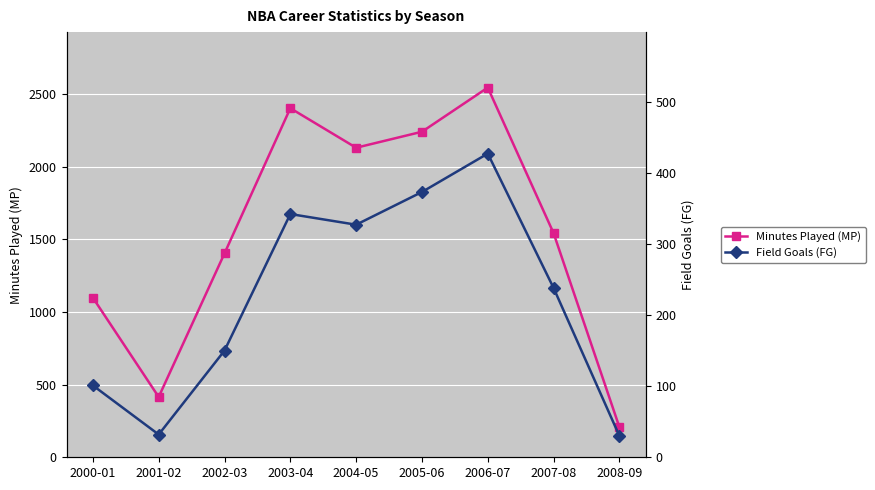

Reading right to left, extract all data points from this chart.

Minutes Played (MP): 2008-09=207	2007-08=1542	2006-07=2544	2005-06=2240	2004-05=2130	2003-04=2402	2002-03=1403	2001-02=415	2000-01=1098
Field Goals (FG): 2008-09=30	2007-08=238	2006-07=427	2005-06=373	2004-05=327	2003-04=342	2002-03=150	2001-02=32	2000-01=101